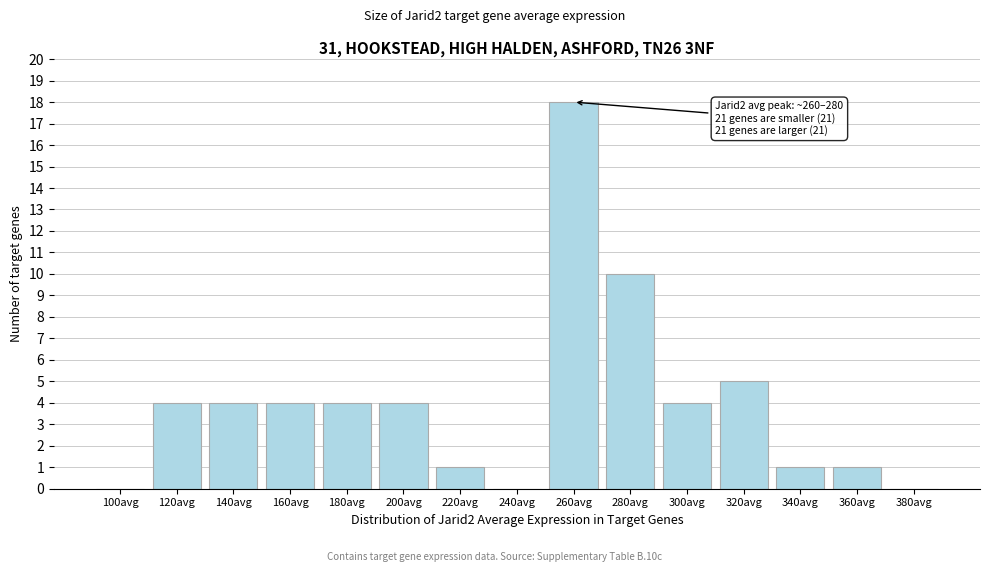

Reading right to left, extract all data points from this chart.

380avg=0	360avg=1	340avg=1	320avg=5	300avg=4	280avg=10	260avg=18	240avg=0	220avg=1	200avg=4	180avg=4	160avg=4	140avg=4	120avg=4	100avg=0